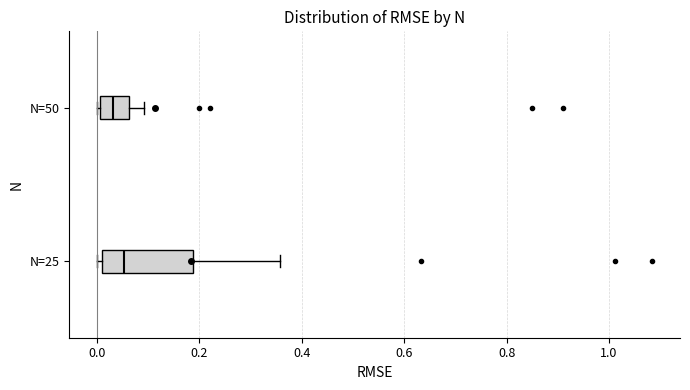

Where is the right edge of the box for N=50 on the x-axis? The values are not printed on the chart, so give them approximately, as read against the axis.

0.06